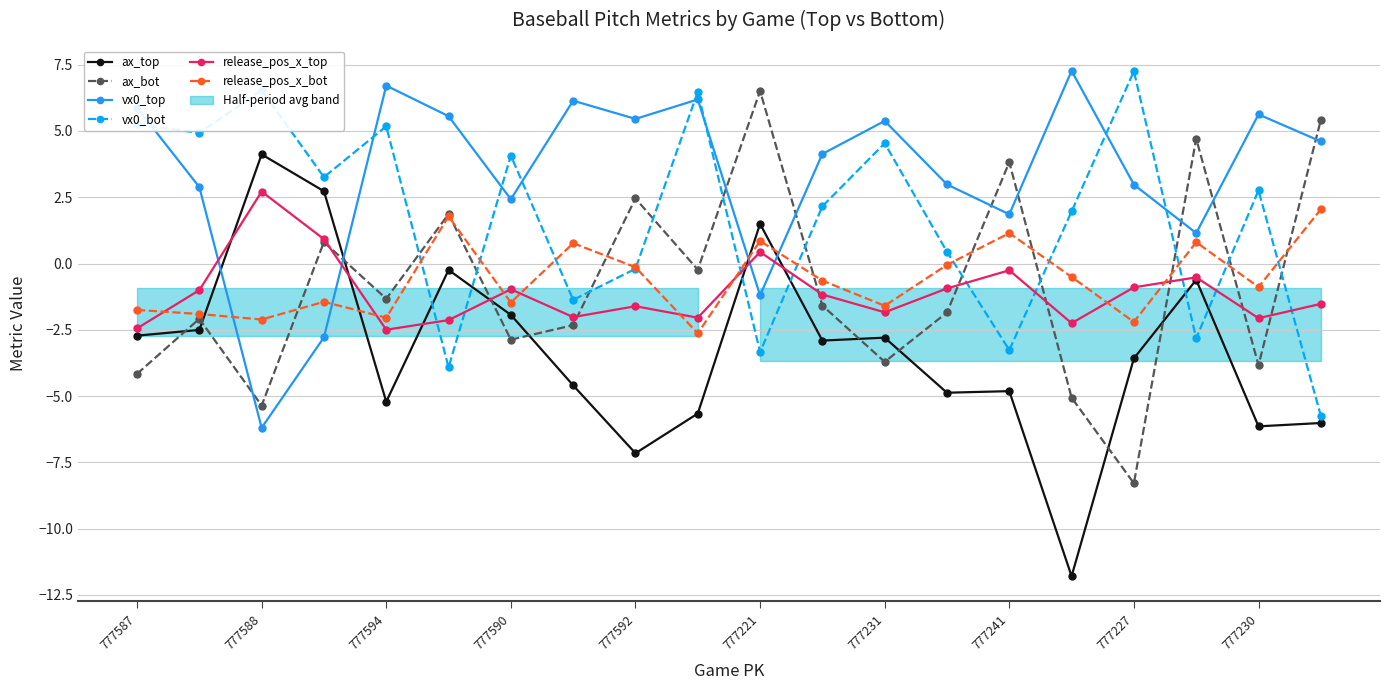

The value of release_pos_x_top at 777594 is -3.8. True or false?

False